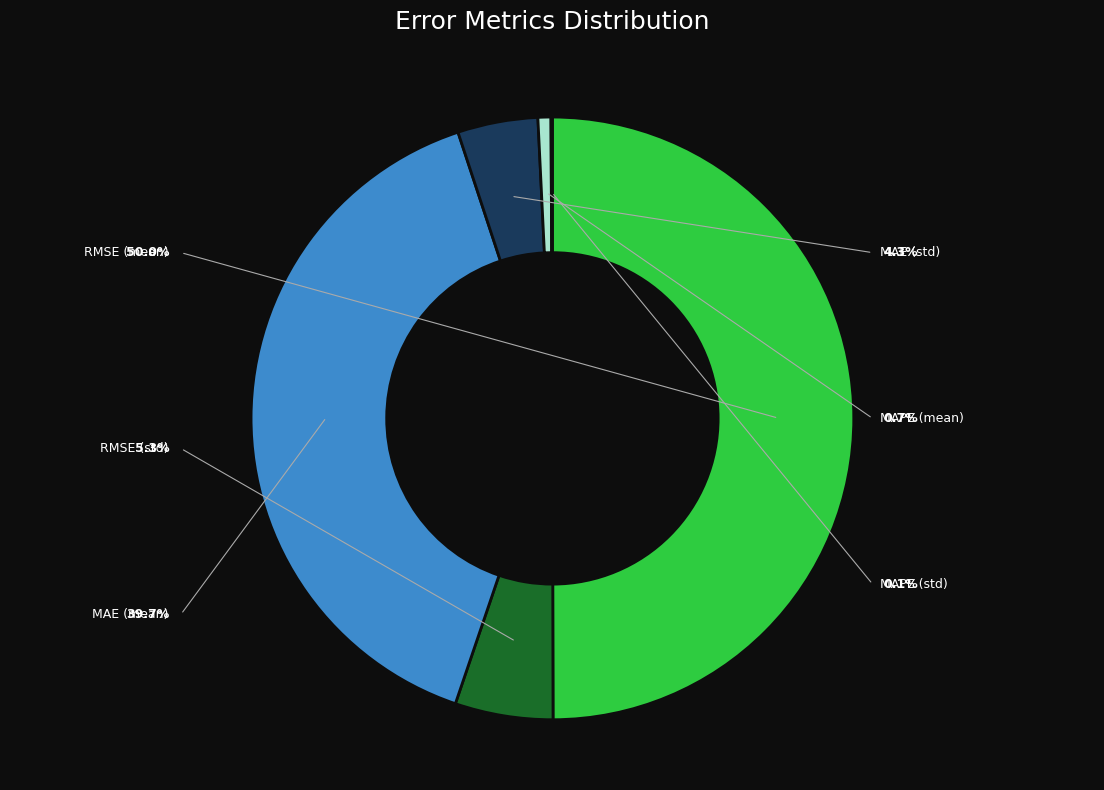

To the nearest percent, what is the difference between the MAE (mean) and MAPE (mean) slice percentages?

39%